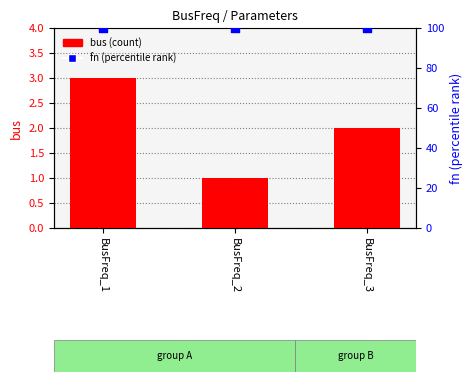

Is the value of bus at BusFreq_1 greater than the value of fn (percentile) at BusFreq_1?

No